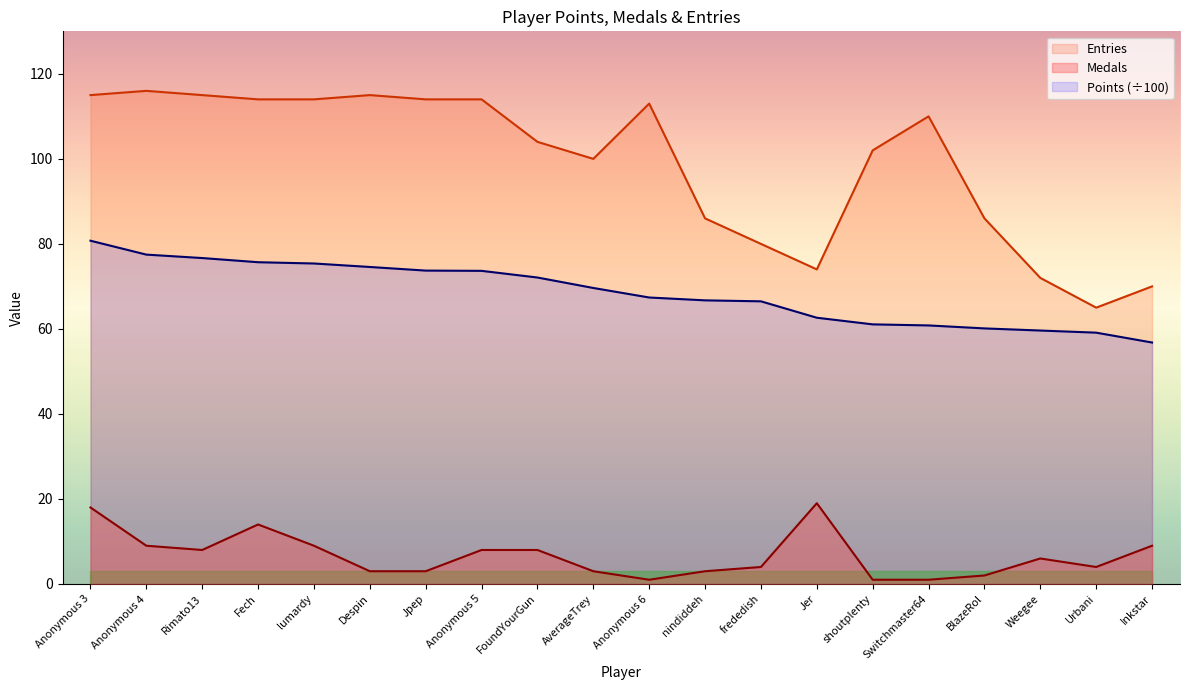

What position from the left is Switchmaster64?

16